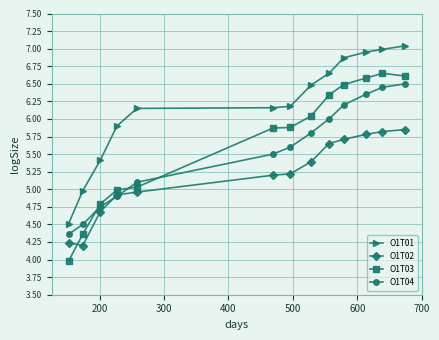

Which series has the largest range (max minus min)?

O1T03